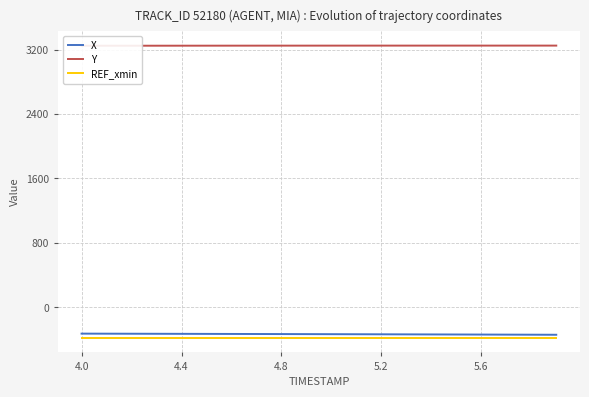

True or false: REF_xmin and Y cross at least once.

False